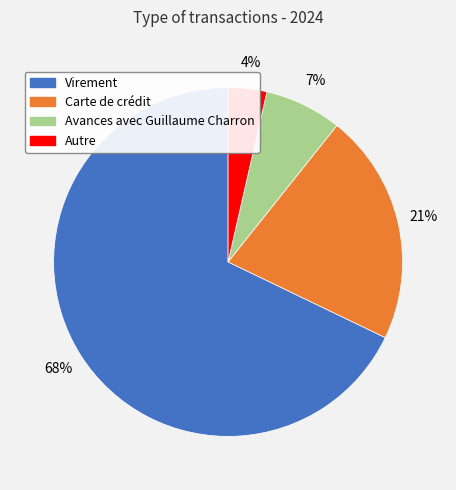

Which category accounts for the majority?

Virement